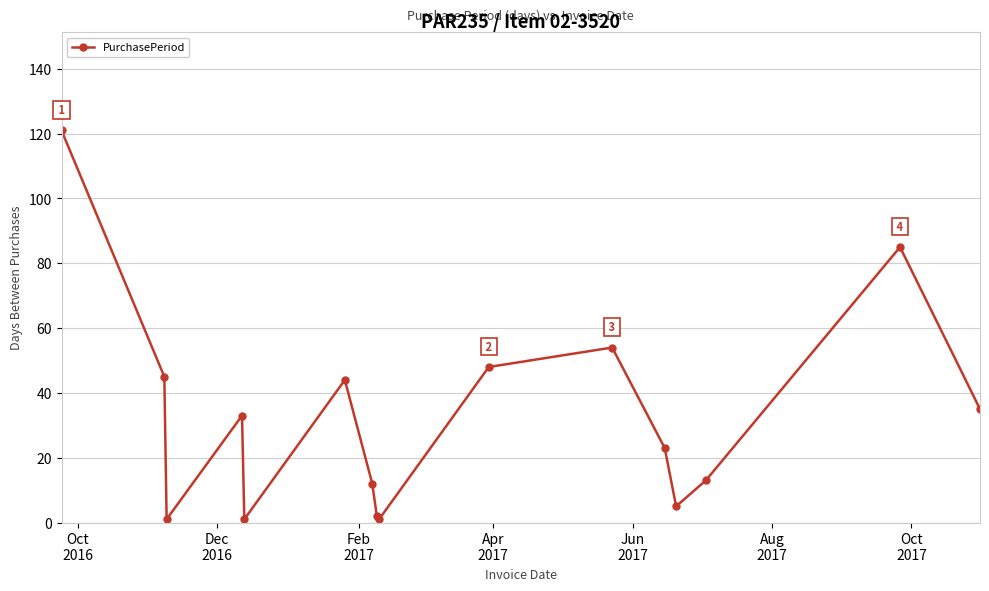

What is the greatest value displayed?

121